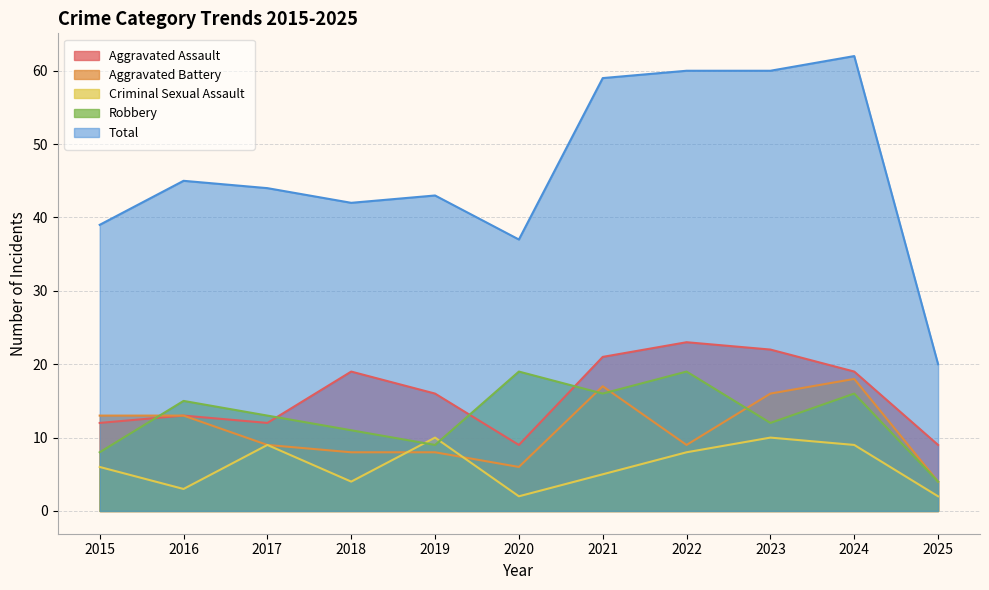

What is the average value of the Criminal Sexual Assault series?

6